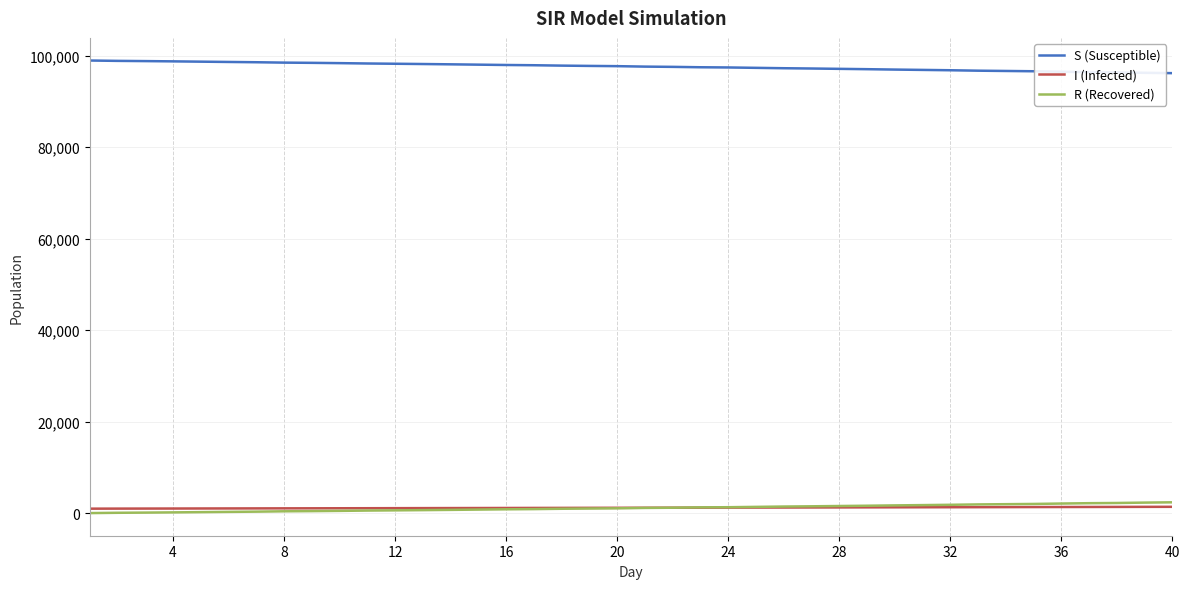

True or false: I (Infected) and S (Susceptible) cross at least once.

False